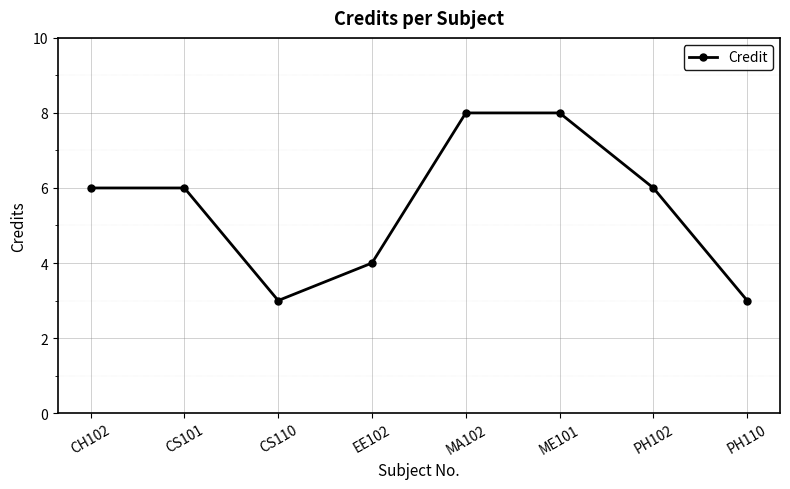

Does the chart have visible grid lines?

Yes